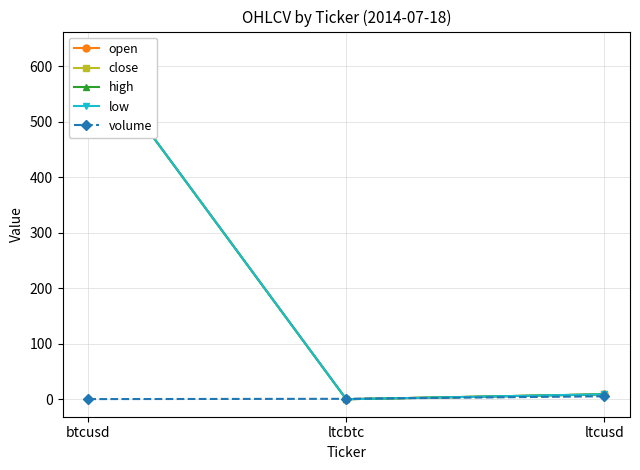

At which label does high reach its minimum?

ltcbtc